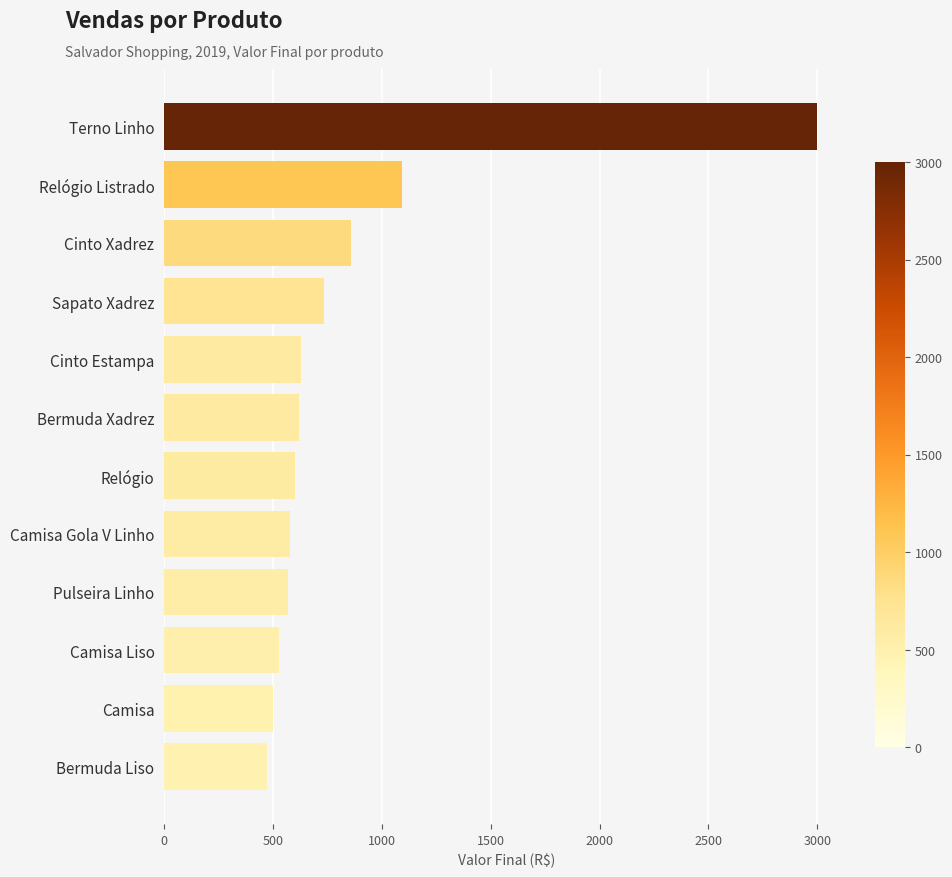

Which category has the lowest value across all series?

Bermuda Liso